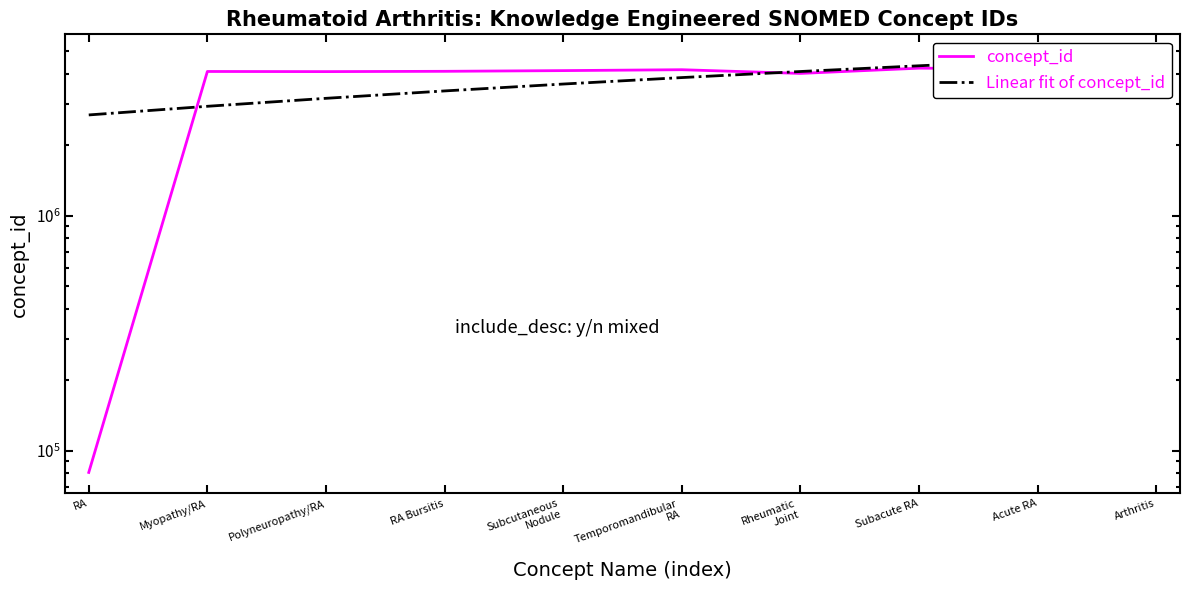

Which series has the largest range (max minus min)?

concept_id